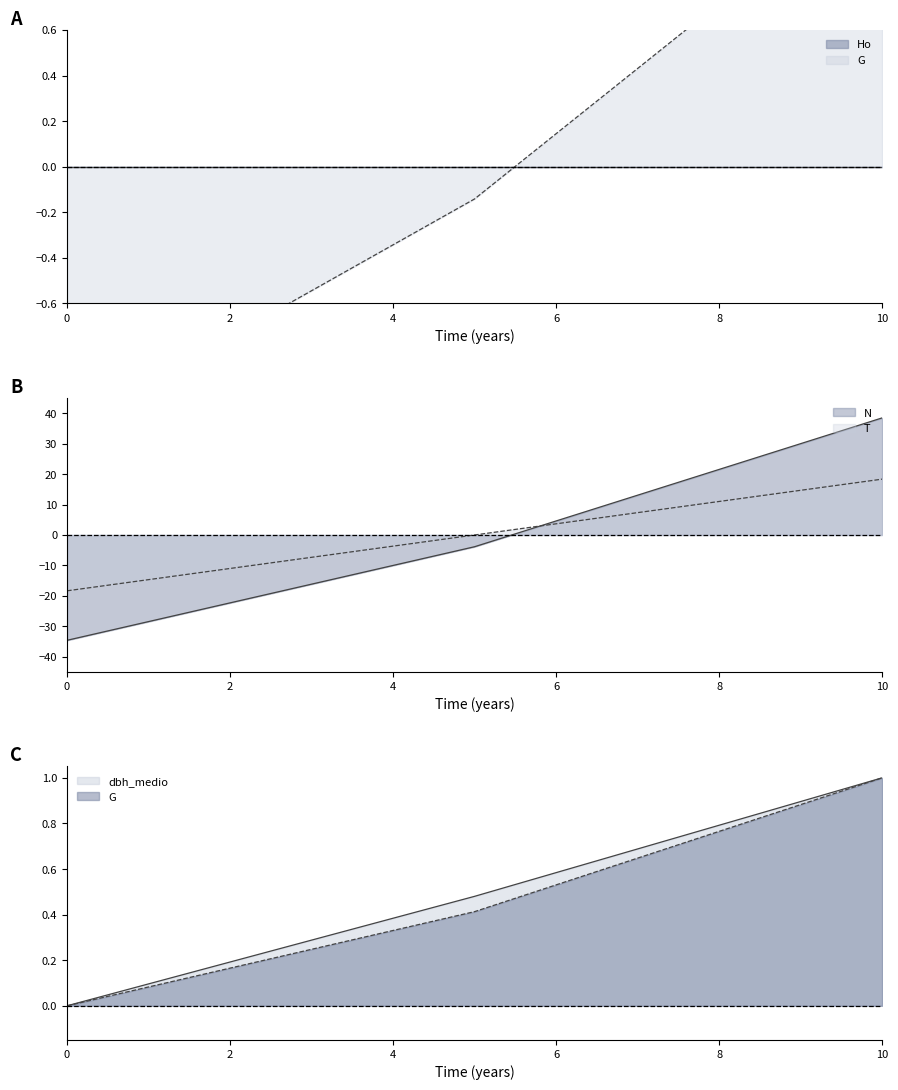

What is the difference between the maximum and minimum values in the T series?

36.7